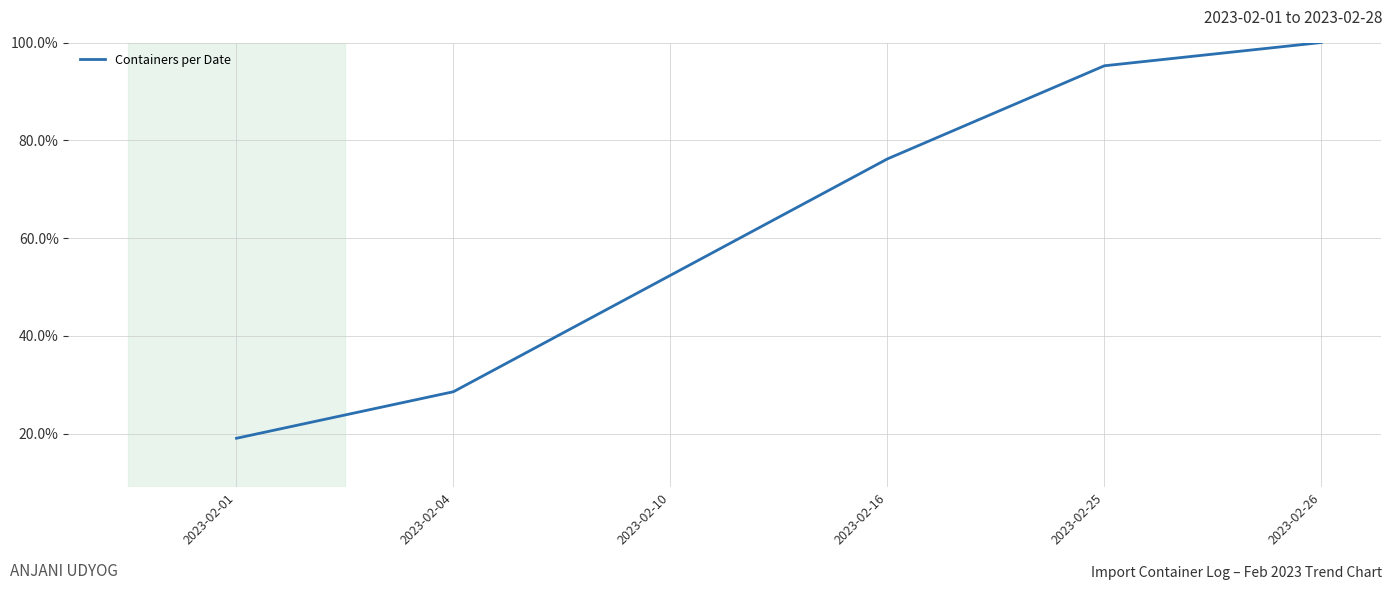

How many lines are shown in the chart?

1